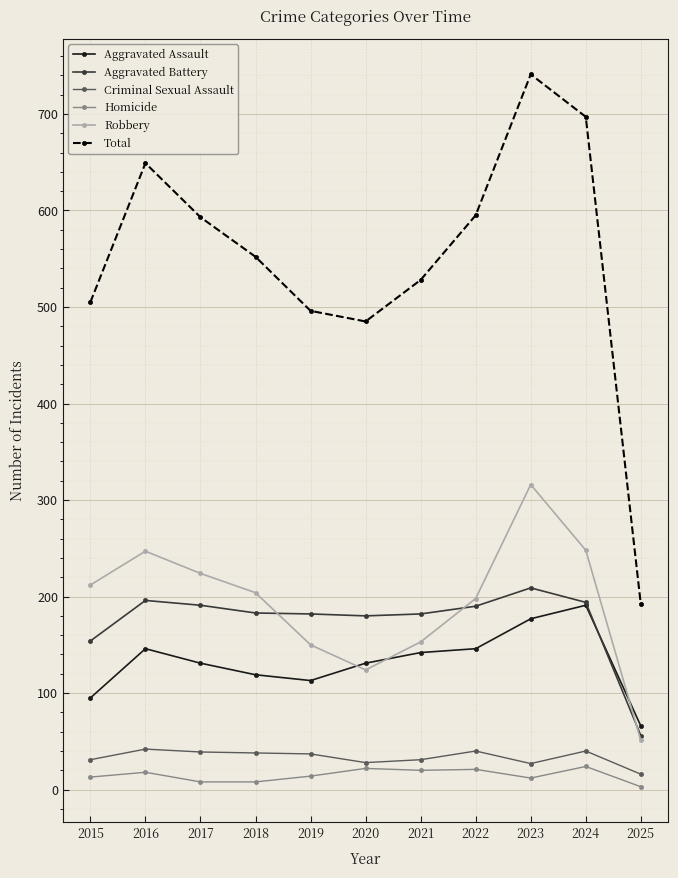

True or false: Homicide and Robbery cross at least once.

False